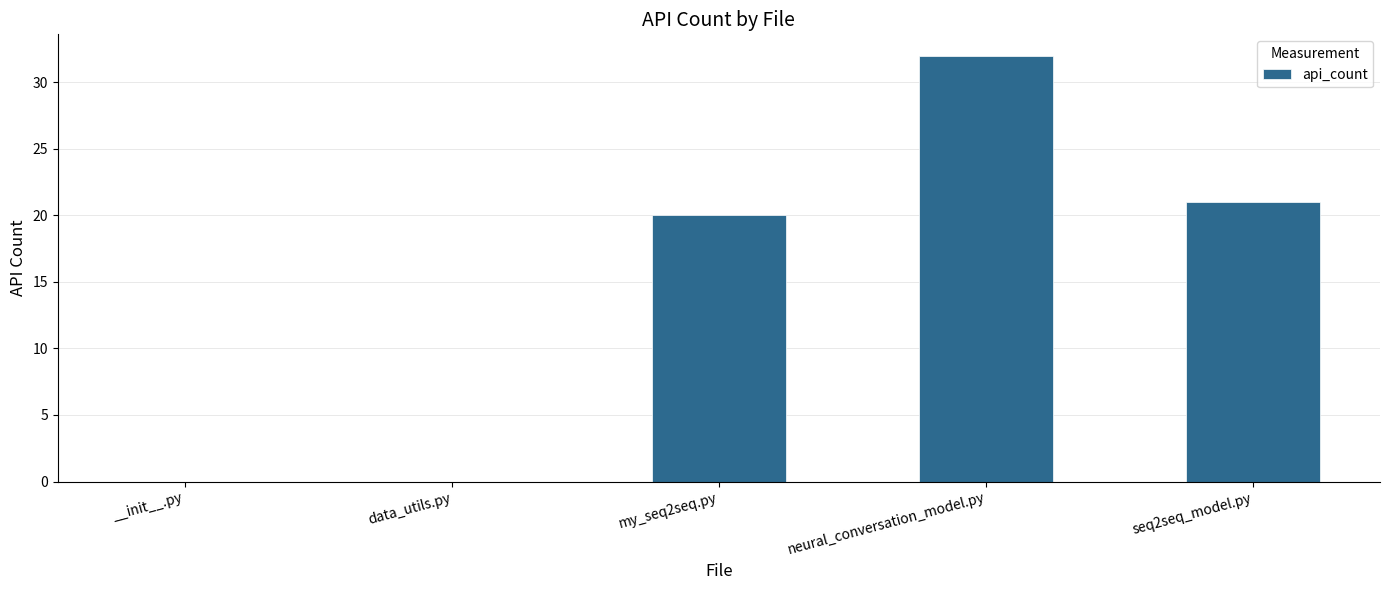

Reading left to right, list all the values displayed in this chart.

0	0	20	32	21